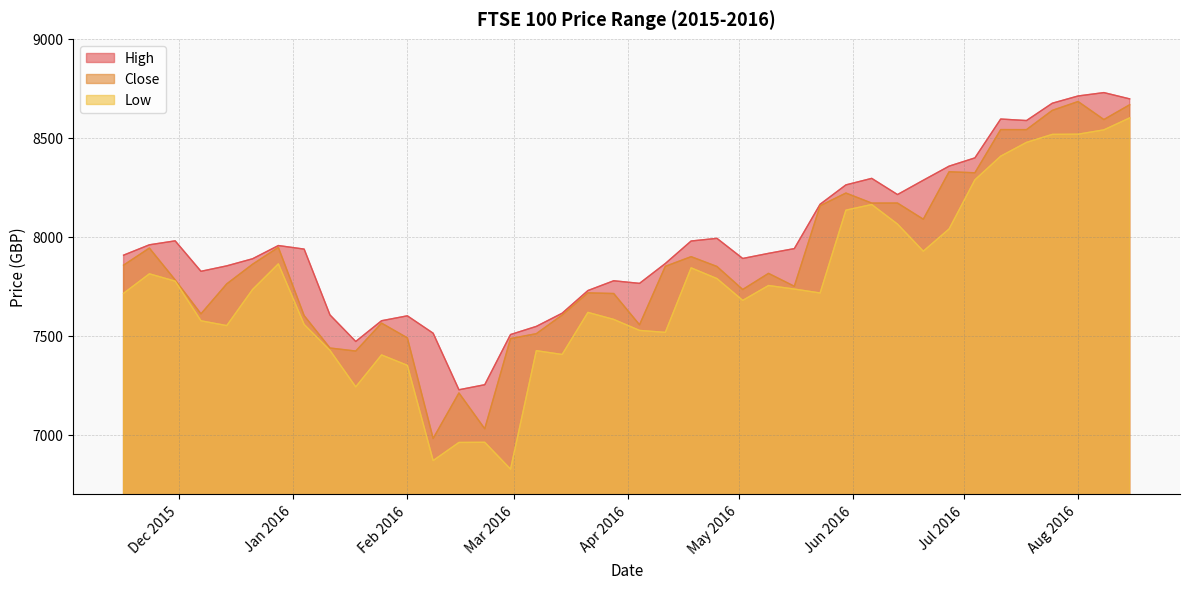

At which category is the sum across all series the highest?

2016-08-15